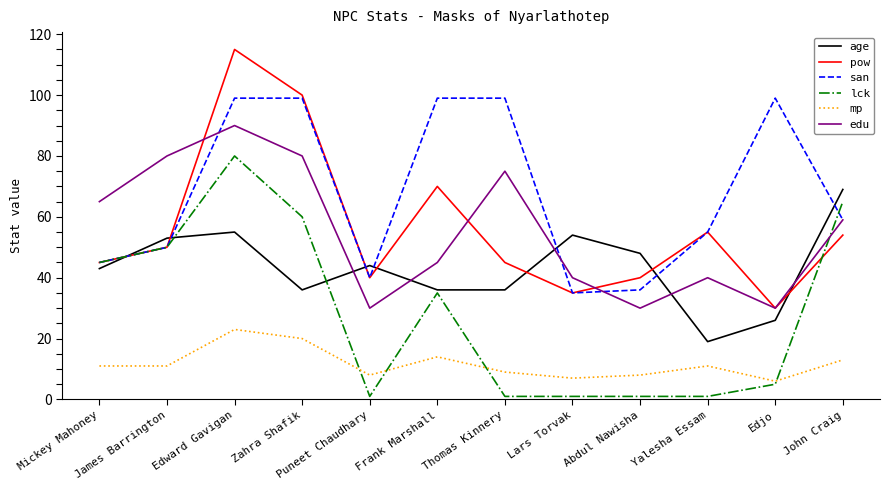

Which series has the largest total across all categories?

san